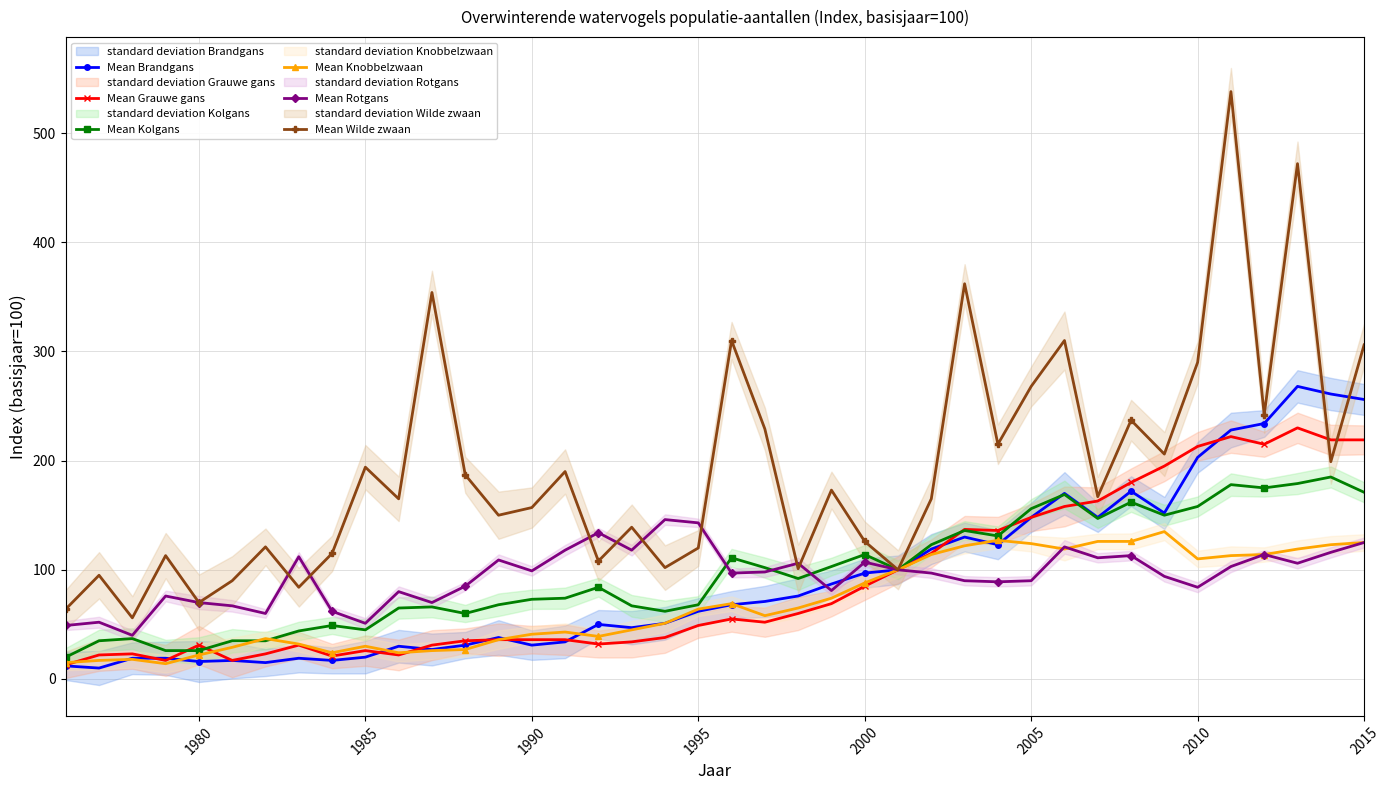

Which series has the largest total across all categories?

Mean Wilde zwaan